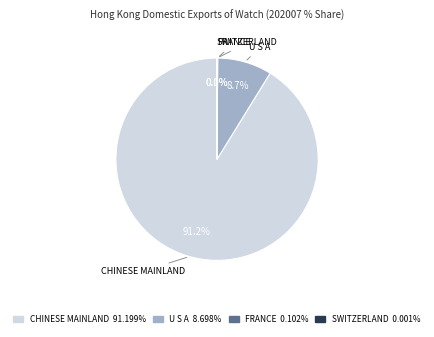

To the nearest percent, what is the difference between the largest and smallest slice percentages?

91%